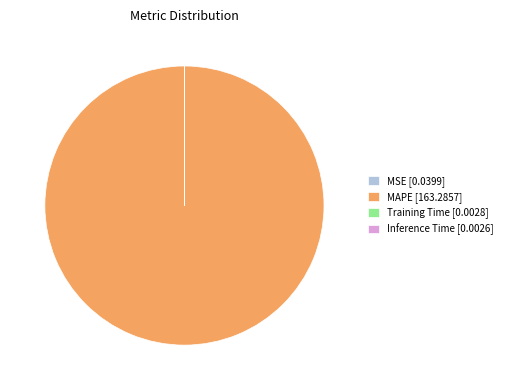

The MAPE [163.2857] slice represents 100% of the pie. True or false?

True